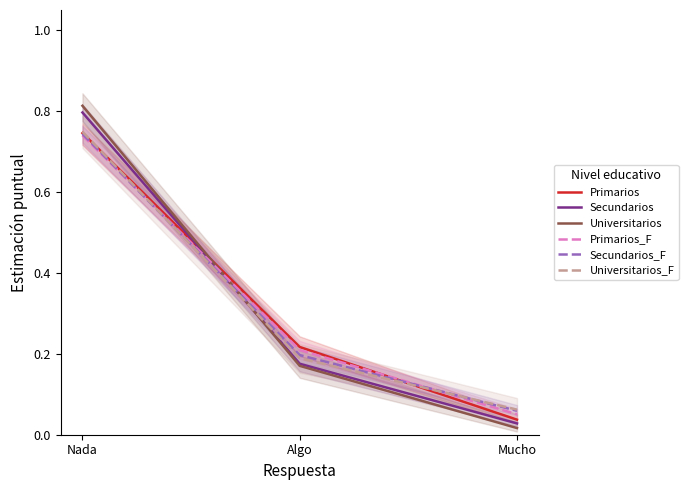

The Secundarios_F series shows 0.1 at Mucho. True or false?

False